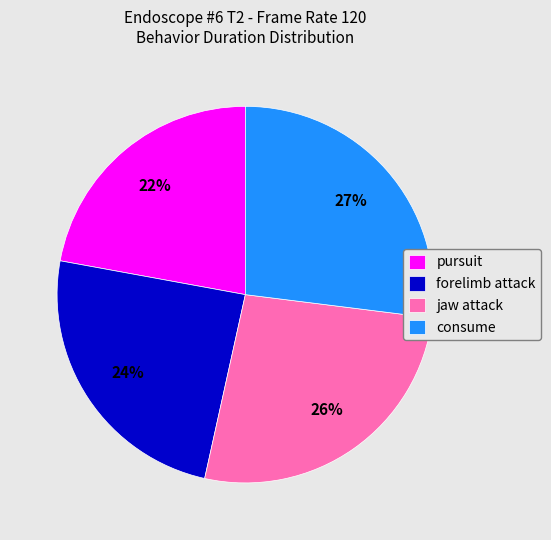

Does pursuit represent more than half of the total?

No